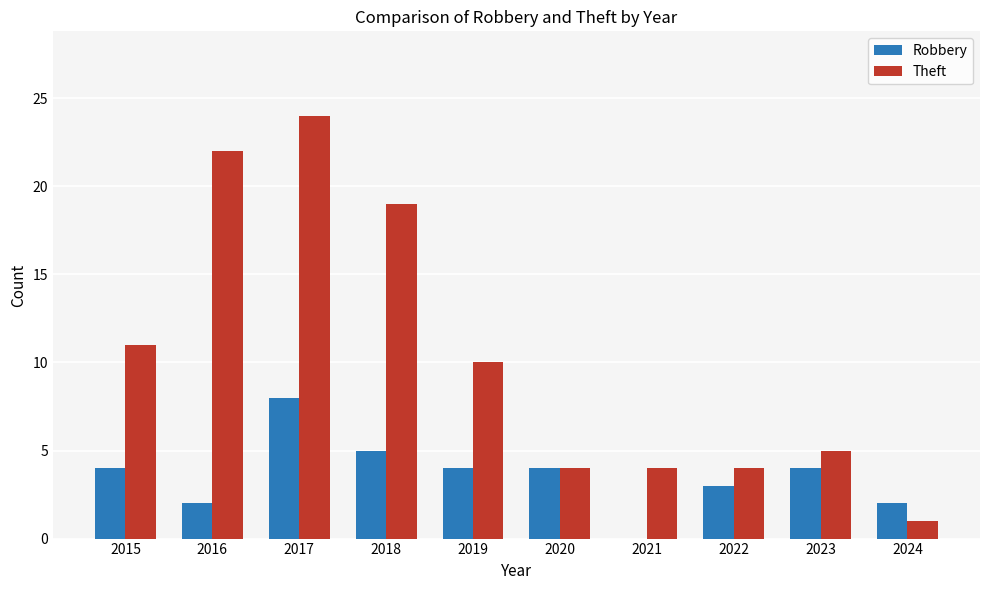

Read the Robbery value at 2017.

8